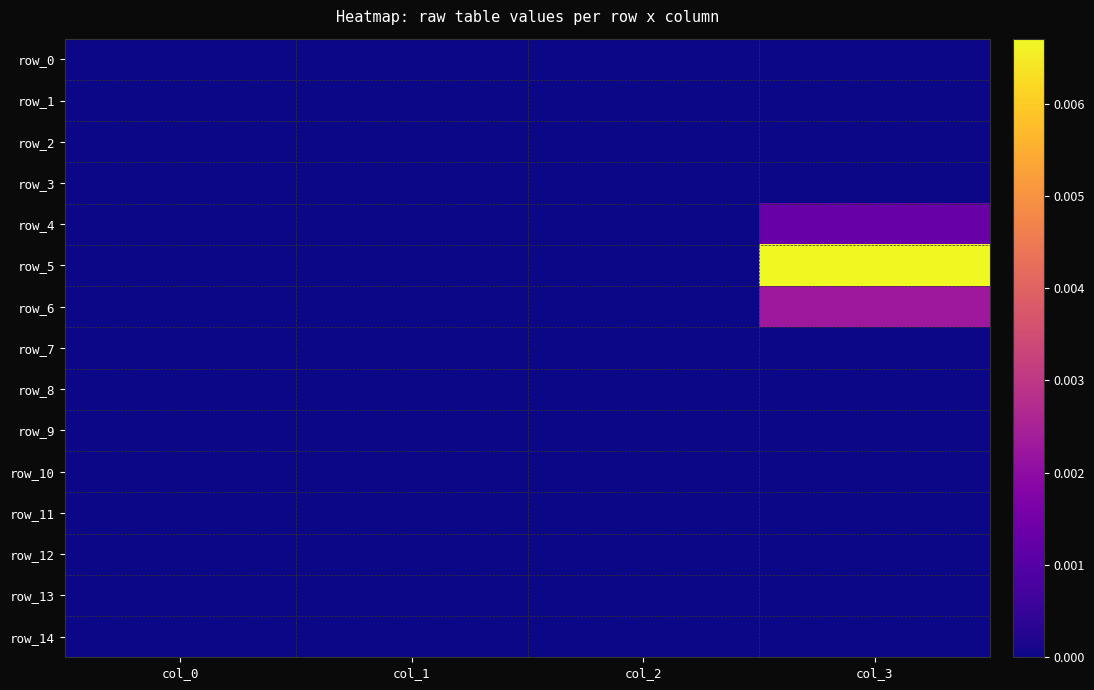

Is it true that row_5 equals 0.0 at col_1?

False